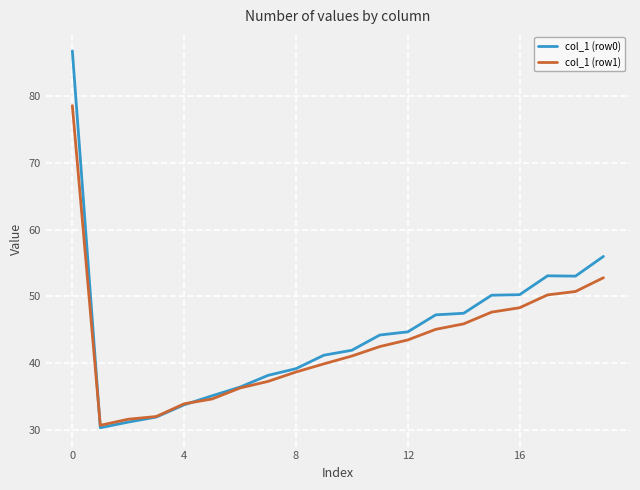

What is the smallest value displayed?

30.3